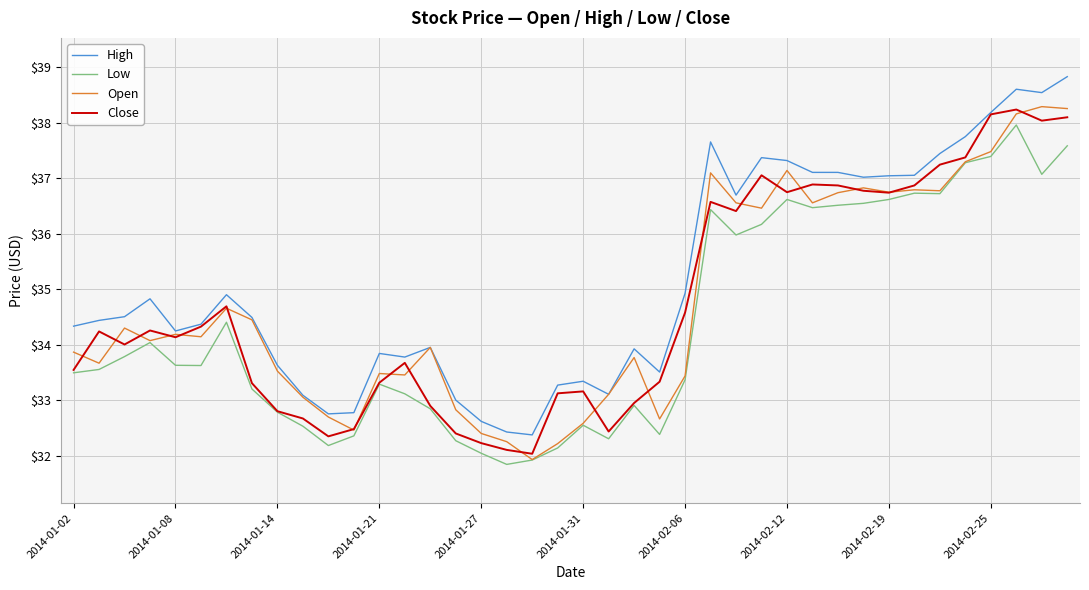

True or false: Low and High intersect in this chart.

False